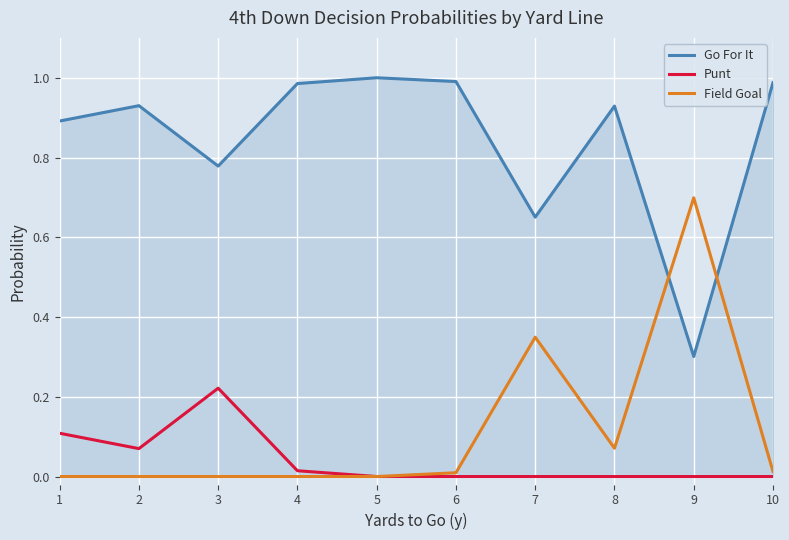

Between which two adjacent categories do Go For It and Field Goal first intersect?

8 and 9